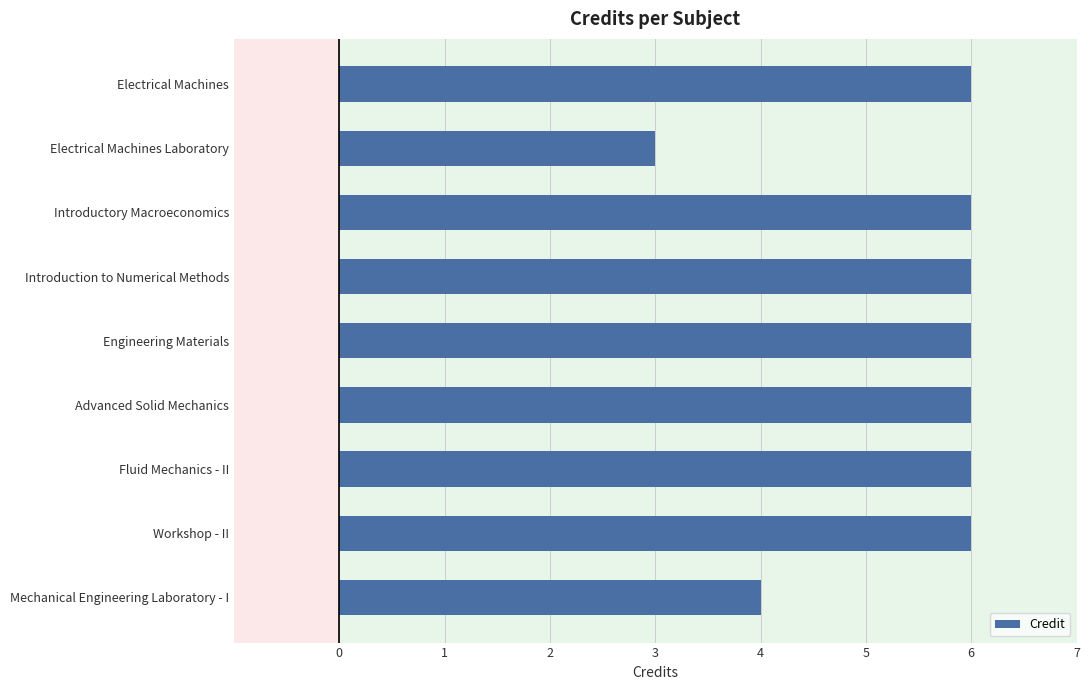

Reading bottom to top, what are all the values shown in this chart?

Mechanical Engineering Laboratory - I=4	Workshop - II=6	Fluid Mechanics - II=6	Advanced Solid Mechanics=6	Engineering Materials=6	Introduction to Numerical Methods=6	Introductory Macroeconomics=6	Electrical Machines Laboratory=3	Electrical Machines=6